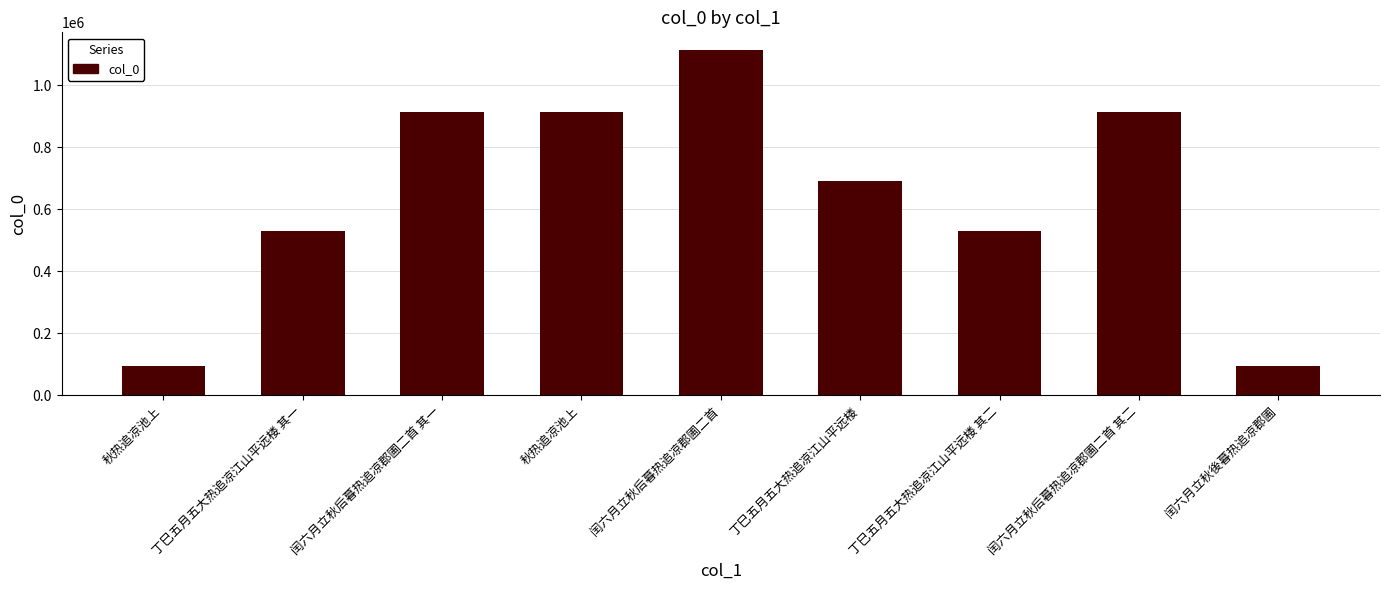

Which label corresponds to the smallest value in the chart?

秋热追凉池上